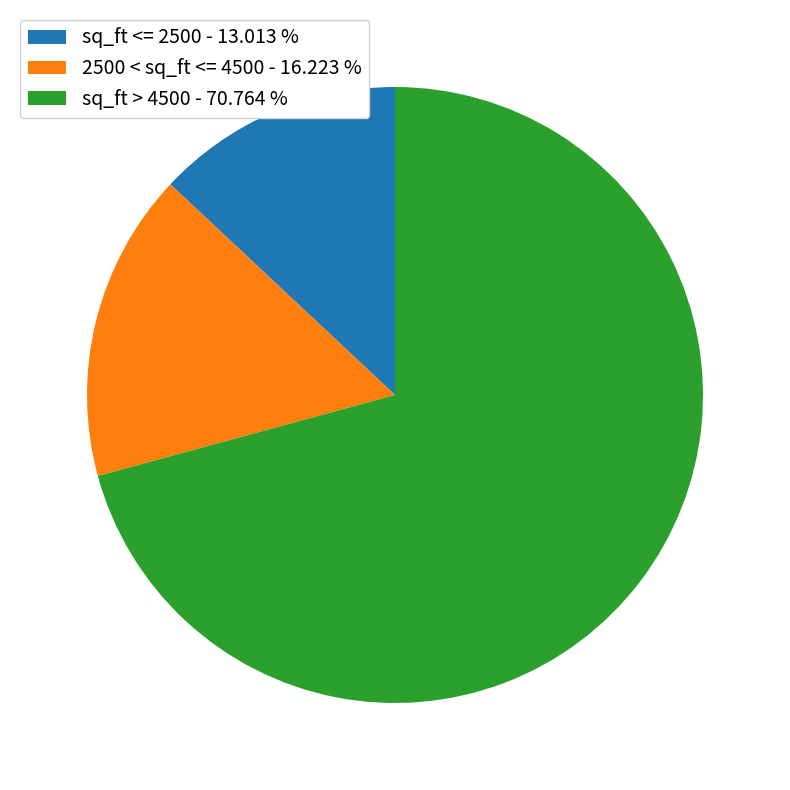

Count the number of slices in the pie.

3